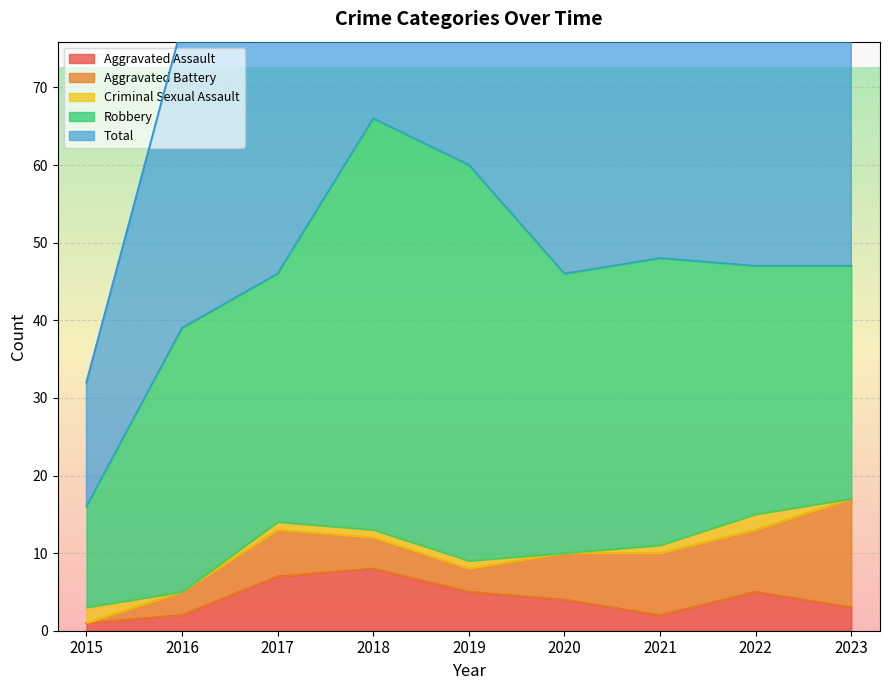

Which series has the largest total across all categories?

Total